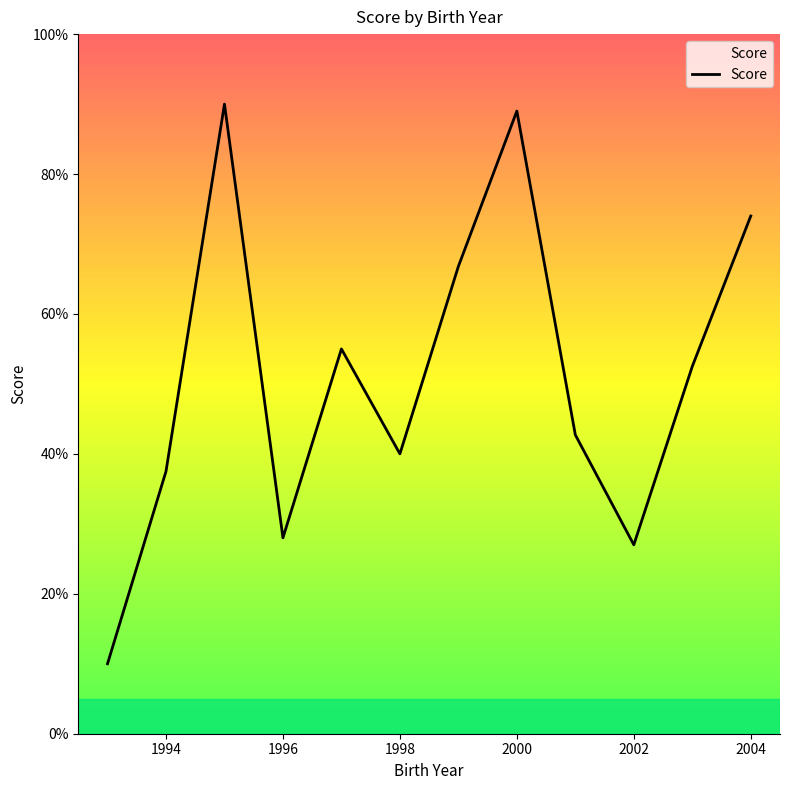

What is the difference between the maximum and minimum values?

80.0